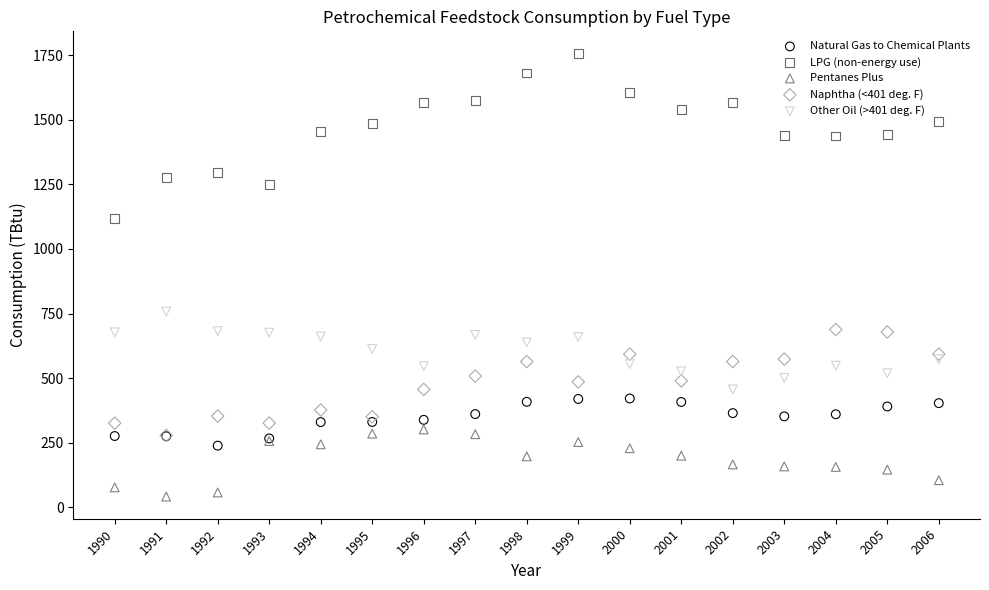

Which series has the widest spread of Y values?

LPG (non-energy use)